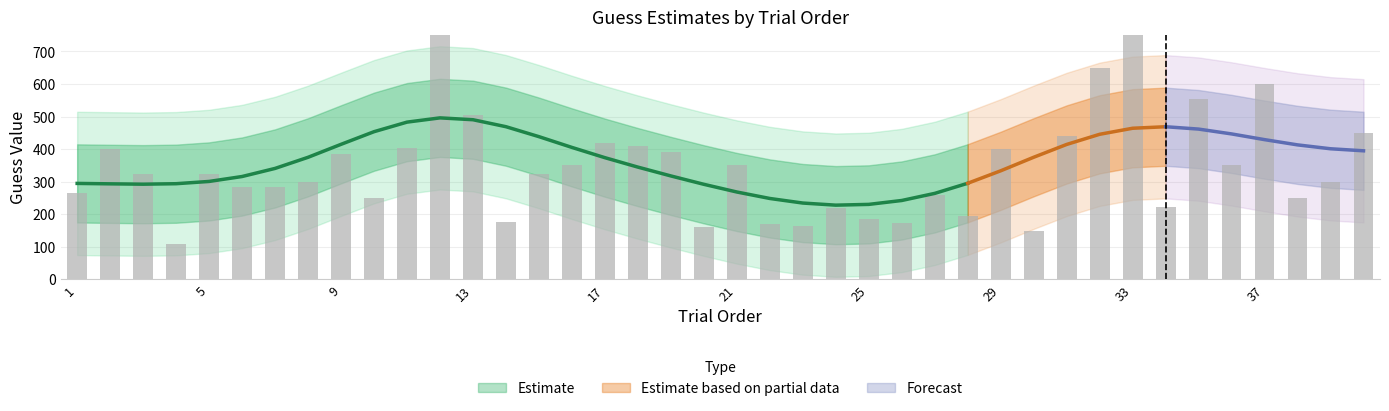

Which label corresponds to the largest value in the chart?

12